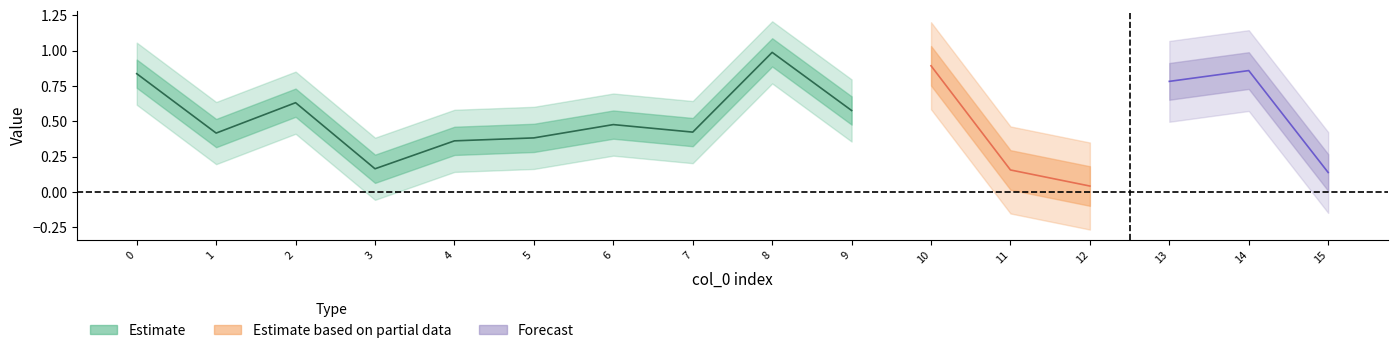

What value does the x series have at 0?

0.8